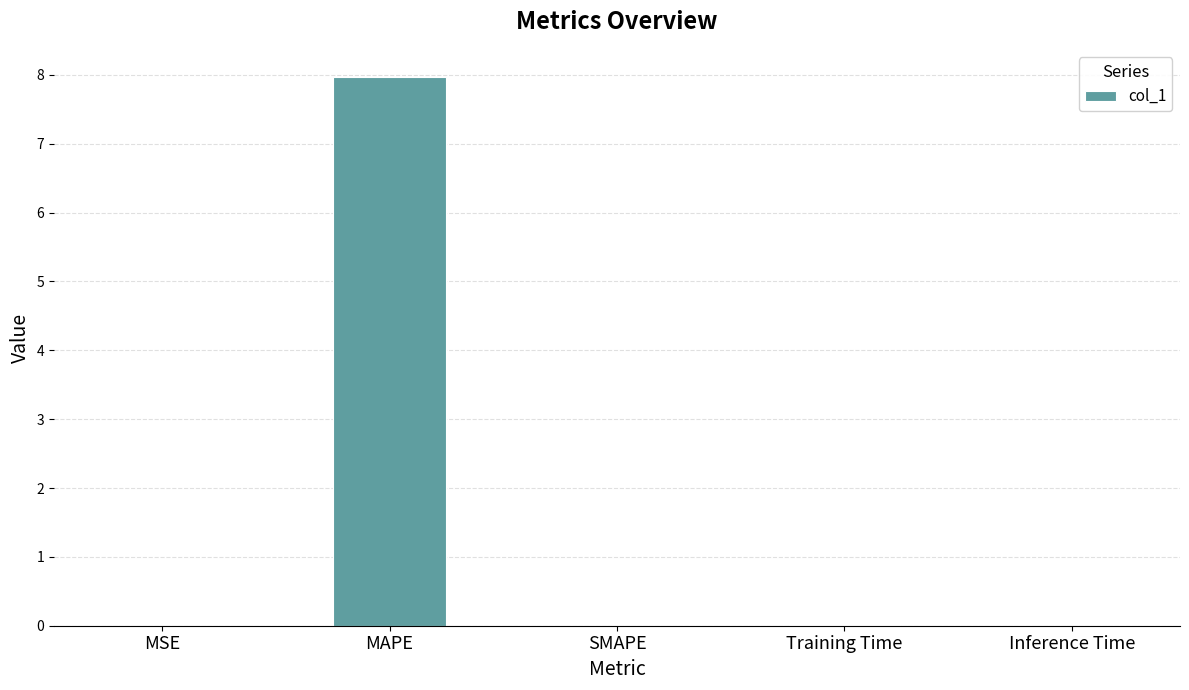

What is the average value?

1.6